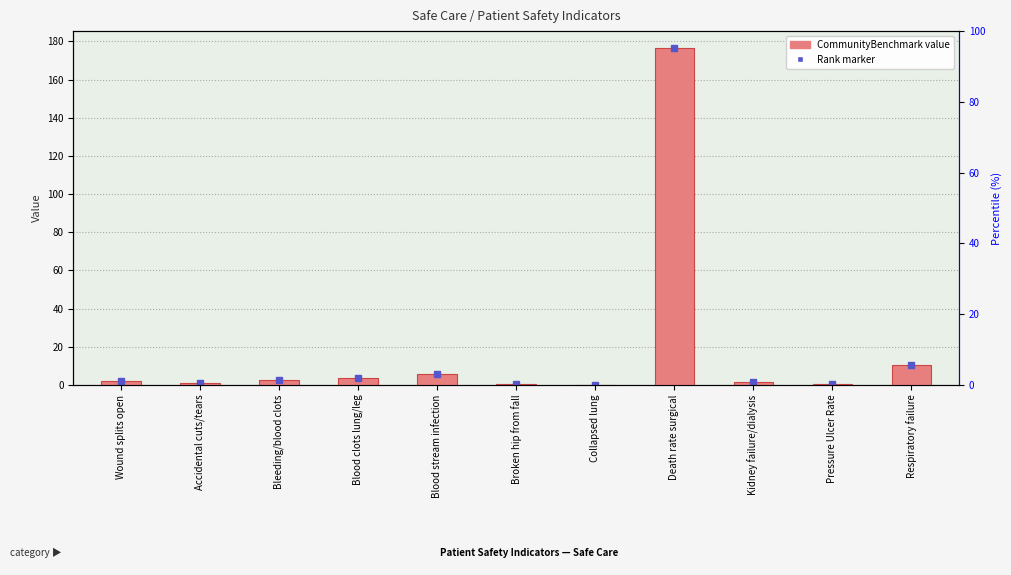

What value does the data have at Blood clots lung/leg?

3.9